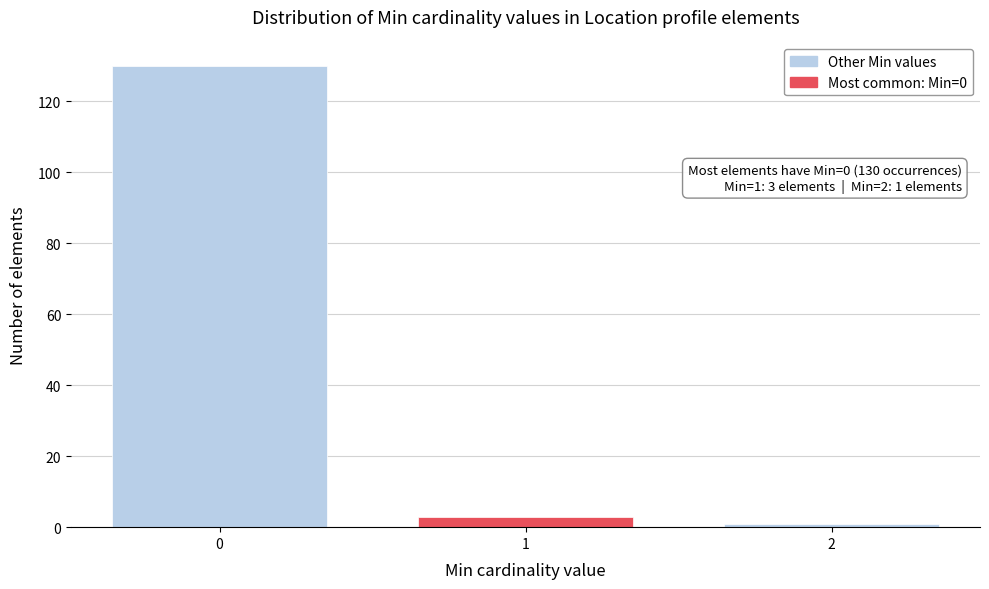

Reading left to right, list all the values displayed in this chart.

130	3	1